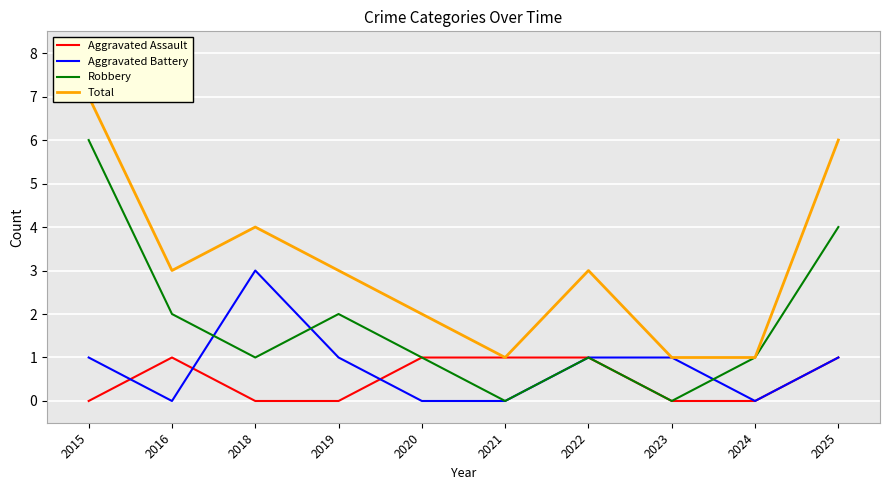

In Total, how many points are lower than both neighbors (excluding endpoints)?

2